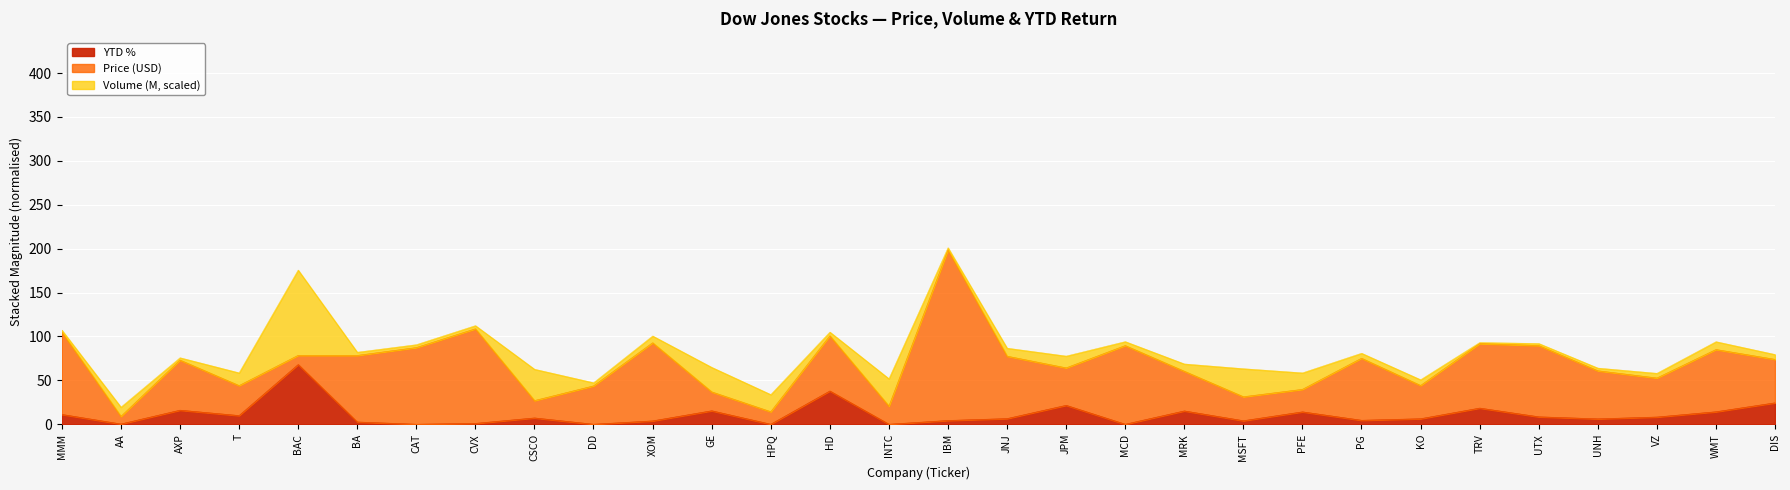

The YTD_pct series shows 0.3 at AA. True or false?

True